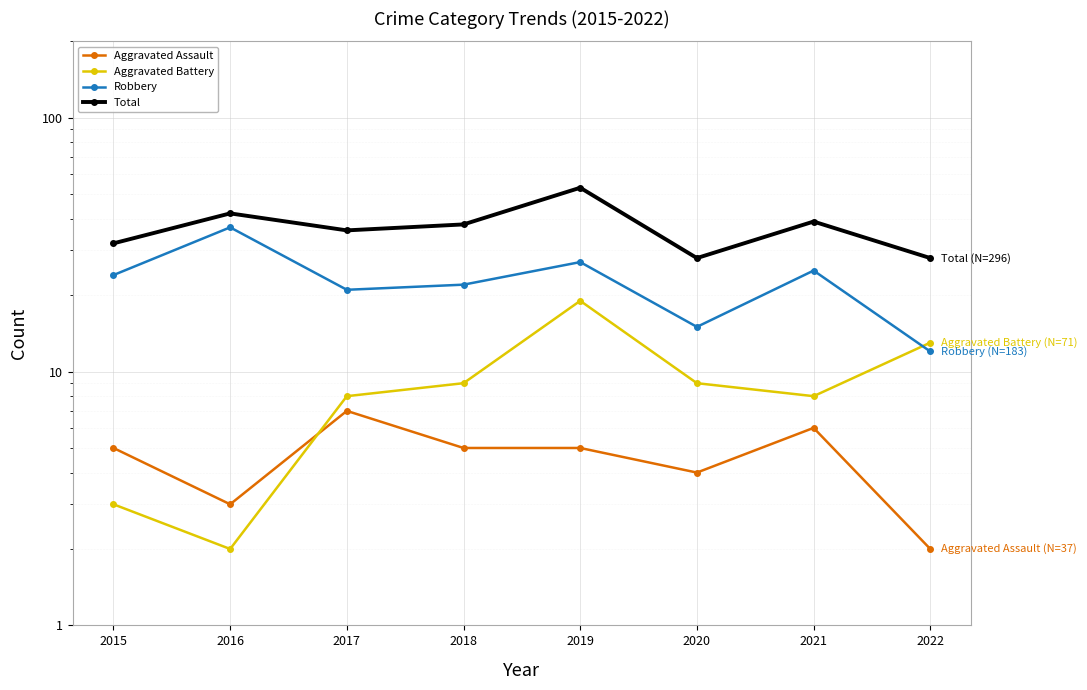

Which series has the widest spread of values?

Robbery